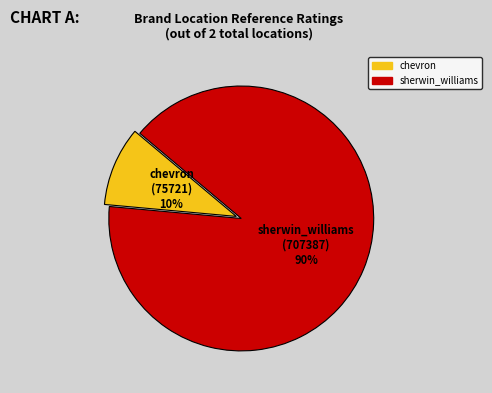

What is the smallest slice in the pie chart?

chevron